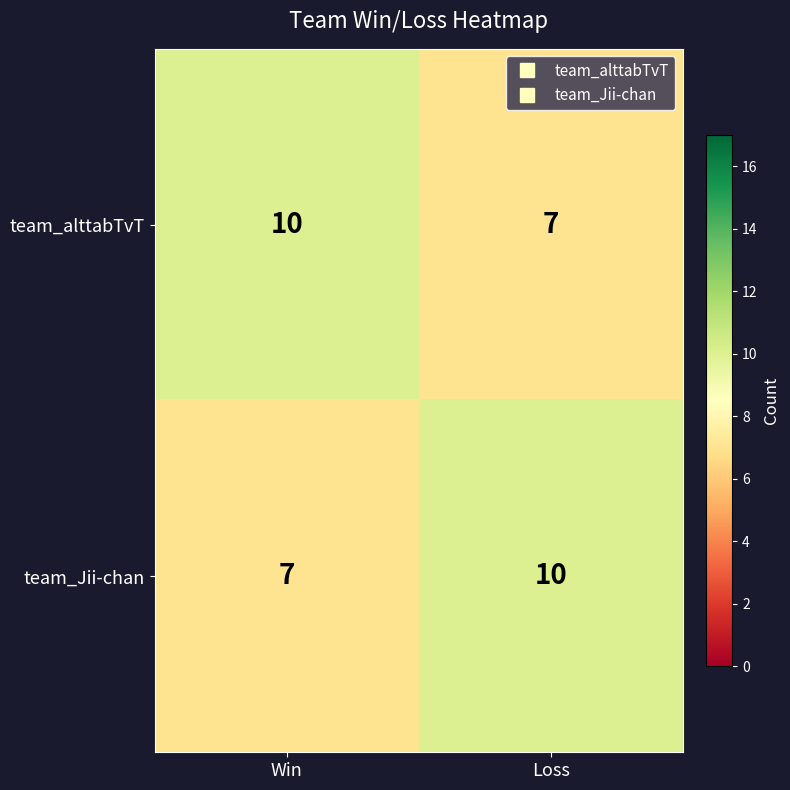

True or false: team_alttabTvT has a value of 2 at Loss.

False